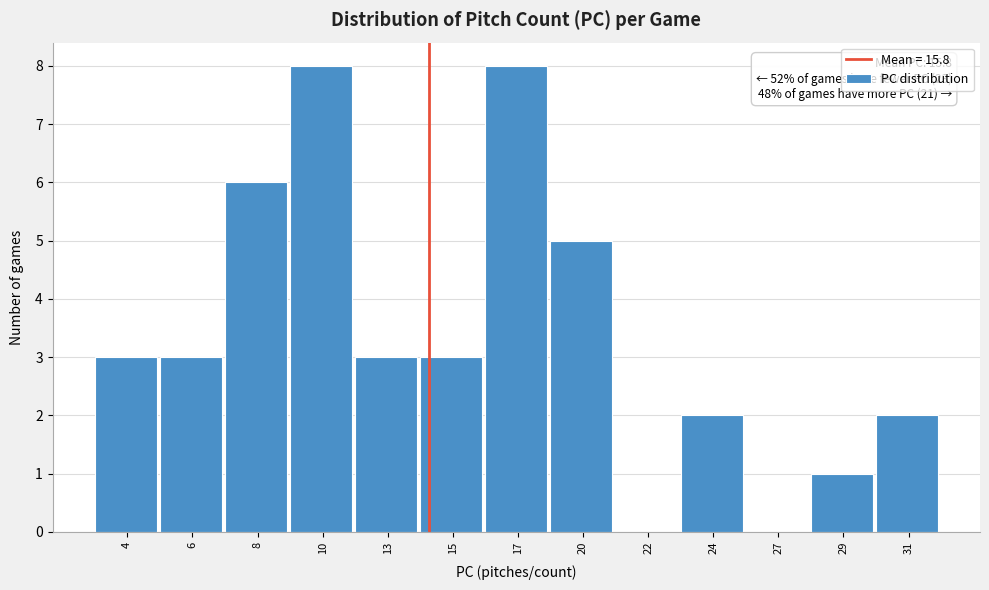

Reading left to right, list all the values displayed in this chart.

4=3	6=3	8=6	10=8	13=3	15=3	17=8	20=5	22=0	24=2	27=0	29=1	31=2